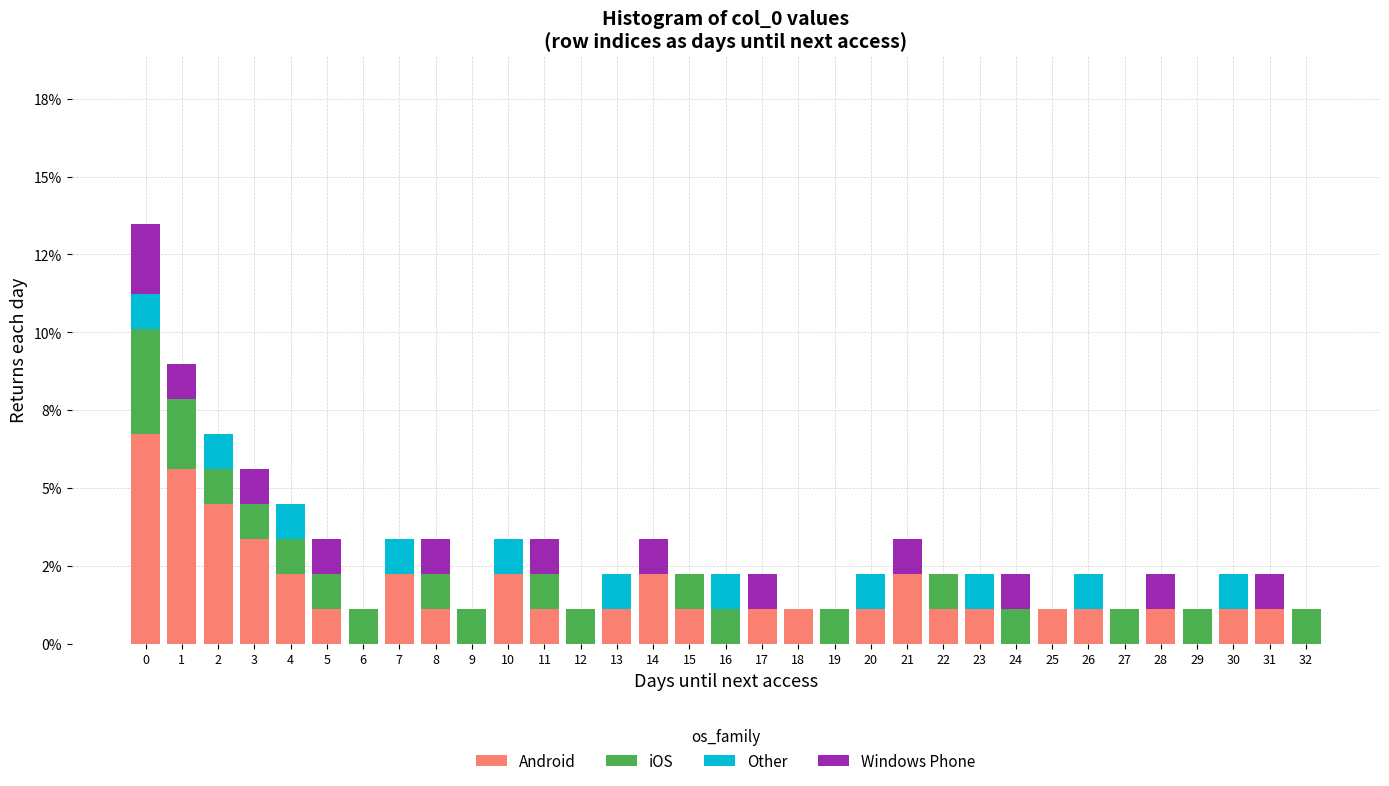

Are the bars horizontal?

No